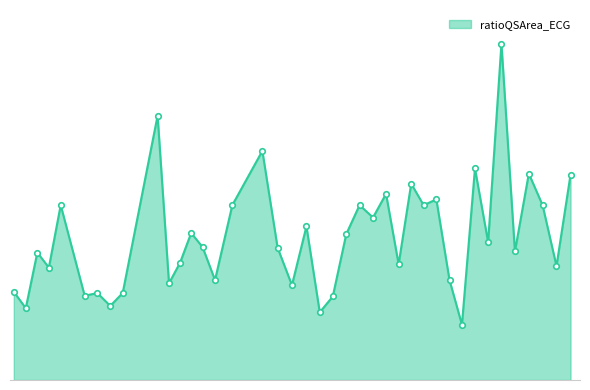

Where does the data first go above 1?

5.4296875